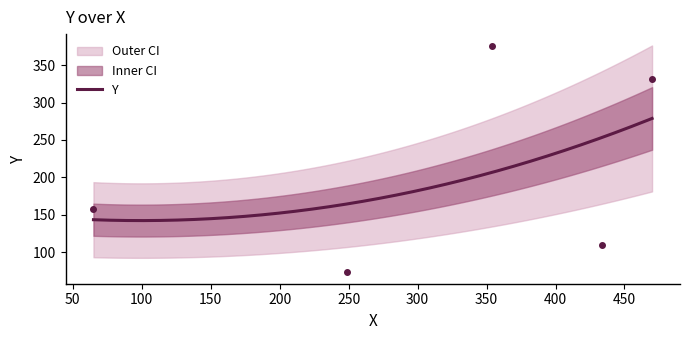

What is the lowest value of the Y series?

142.2